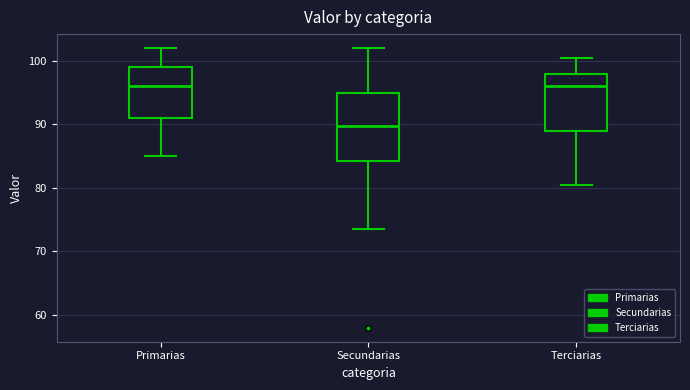

Where does the median line of the box for Secundarias sit on the y-axis? The values are not printed on the chart, so give them approximately, as read against the axis.

90